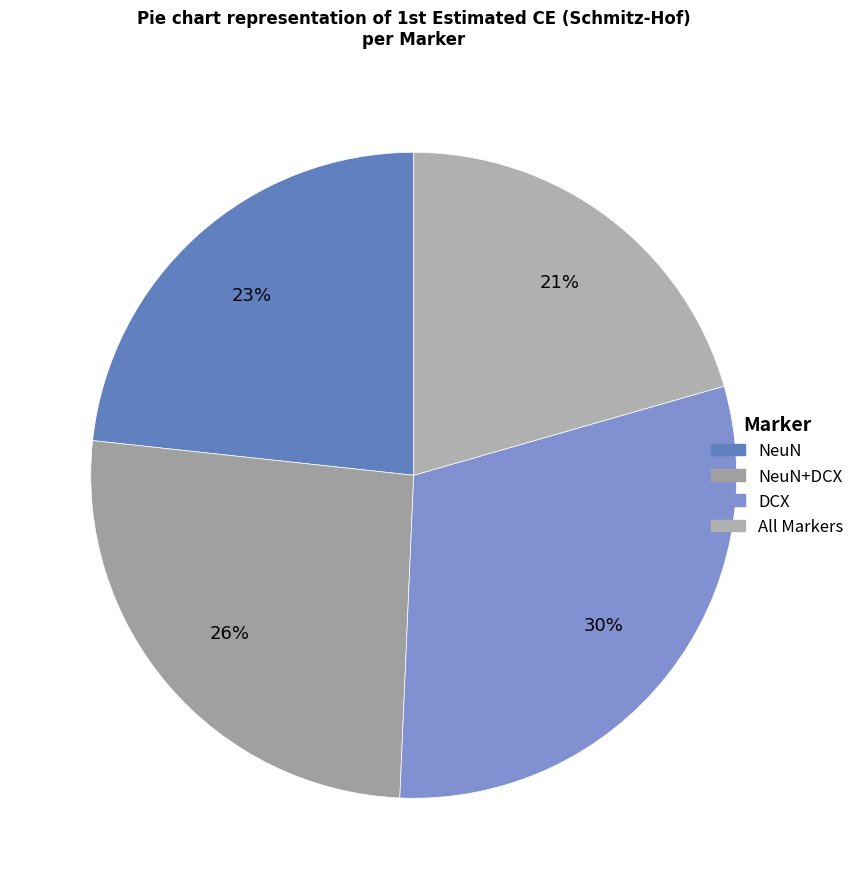

How many segments does this pie chart have?

4